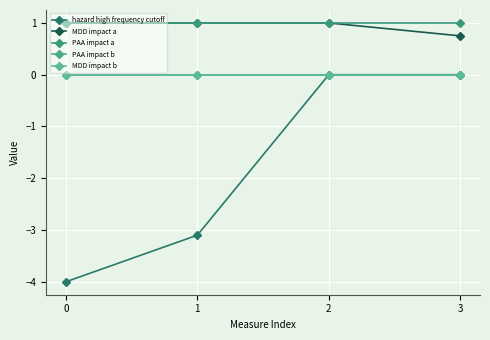

The MDD impact a series shows 0.4 at 3. True or false?

False